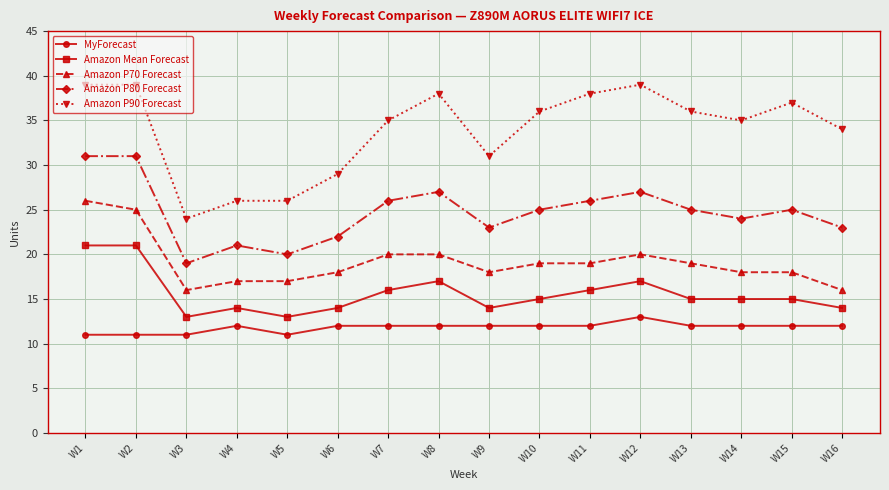

True or false: Amazon P80 Forecast has more than 1 interior local peaks.

True